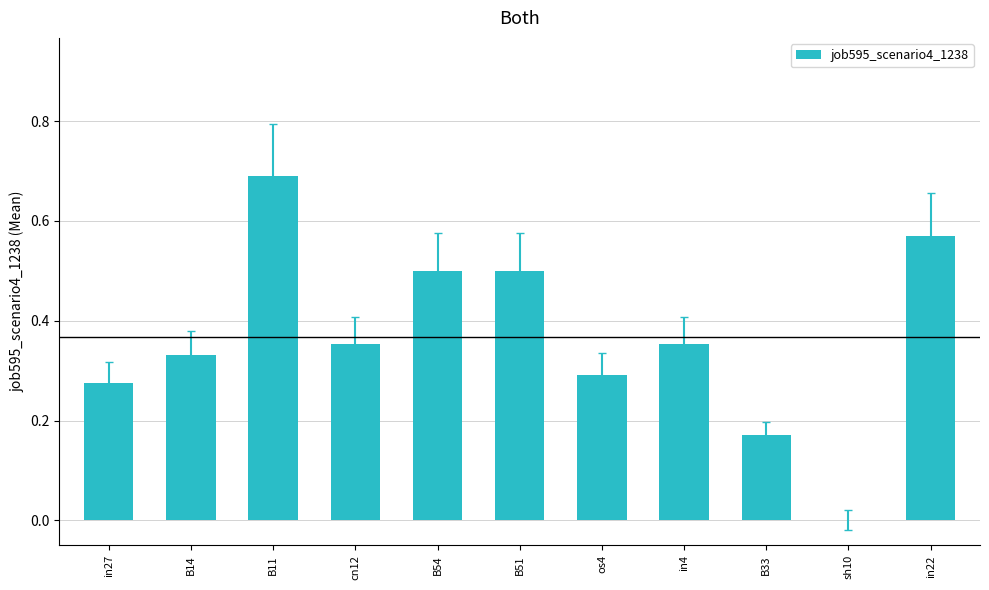

What is the sum of all values?

4.0